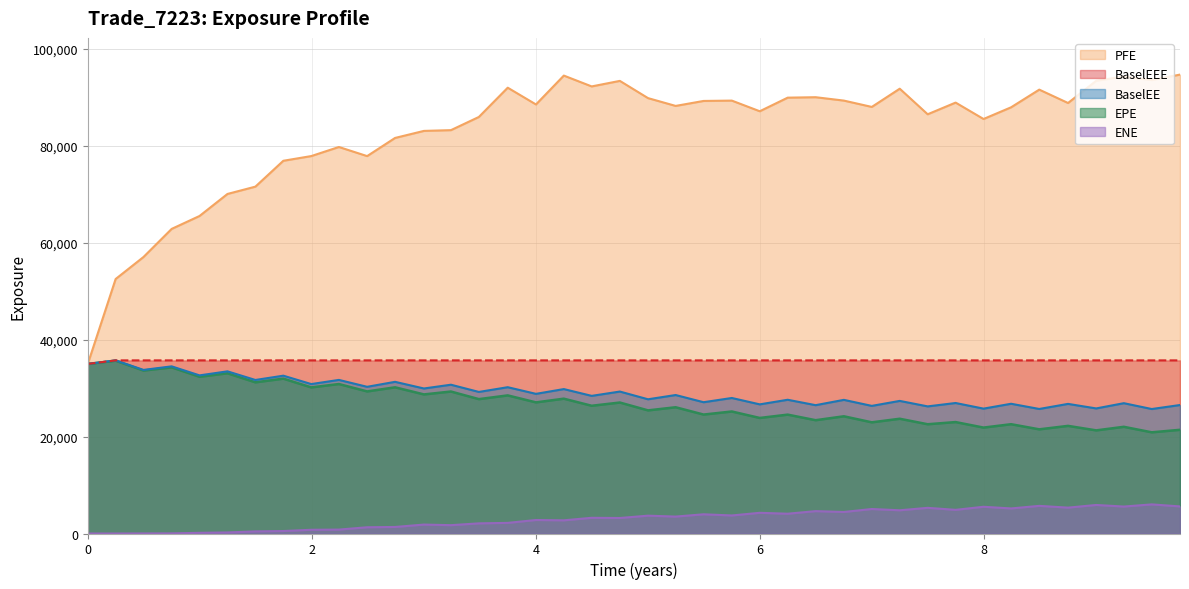

What is the difference between the maximum and second lowest values in the PFE series?

42149.2